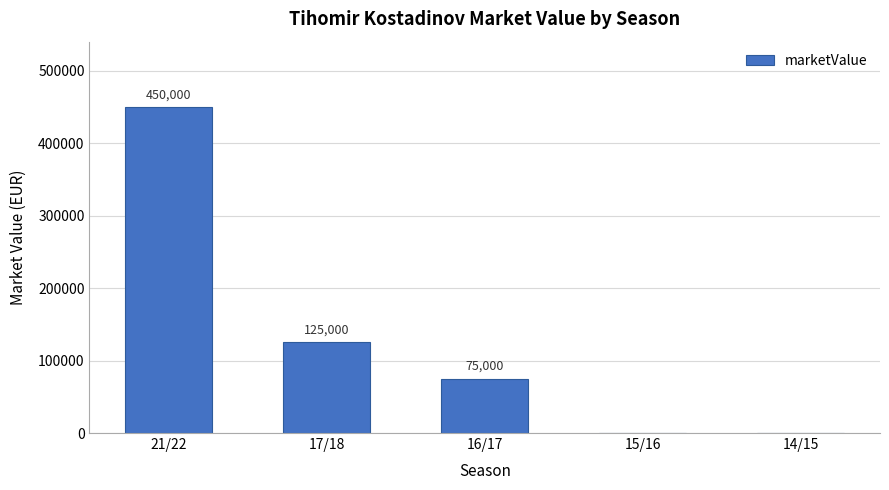

Between 15/16 and 17/18, which is larger?

17/18